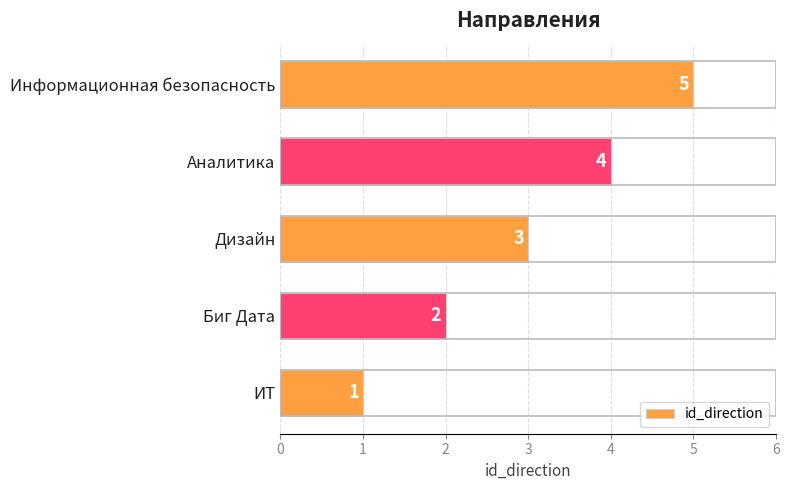

List the labels in order of value, largest first.

Информационная безопасность, Аналитика, Дизайн, Биг Дата, ИТ